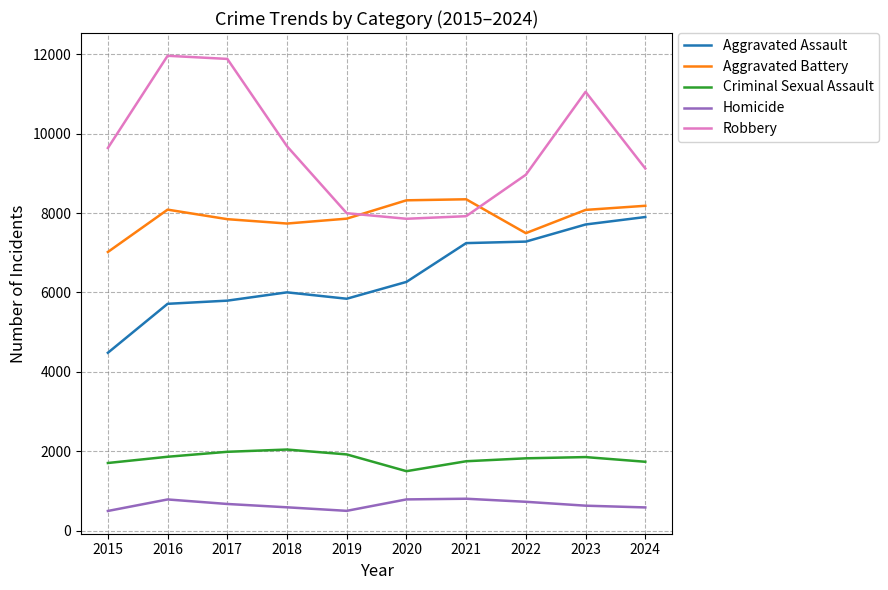

What is the total value across all series at 2022?

26286